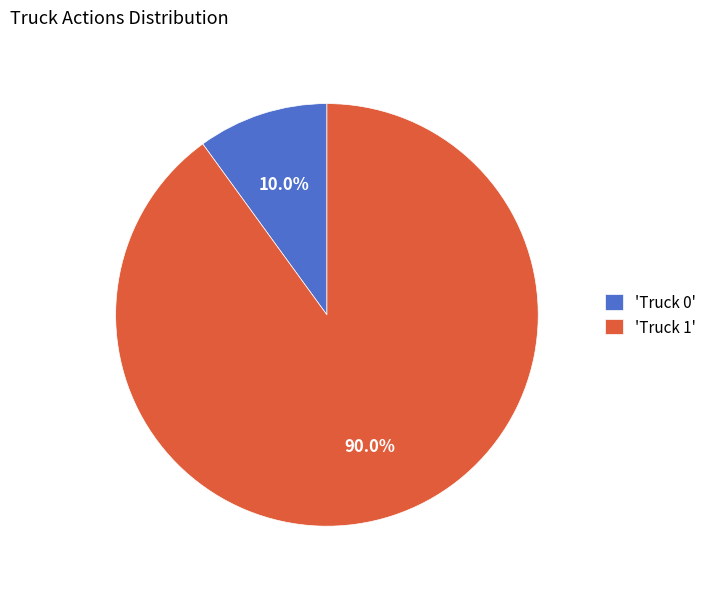

Rank the categories by value from highest to lowest.

'Truck 1', 'Truck 0'